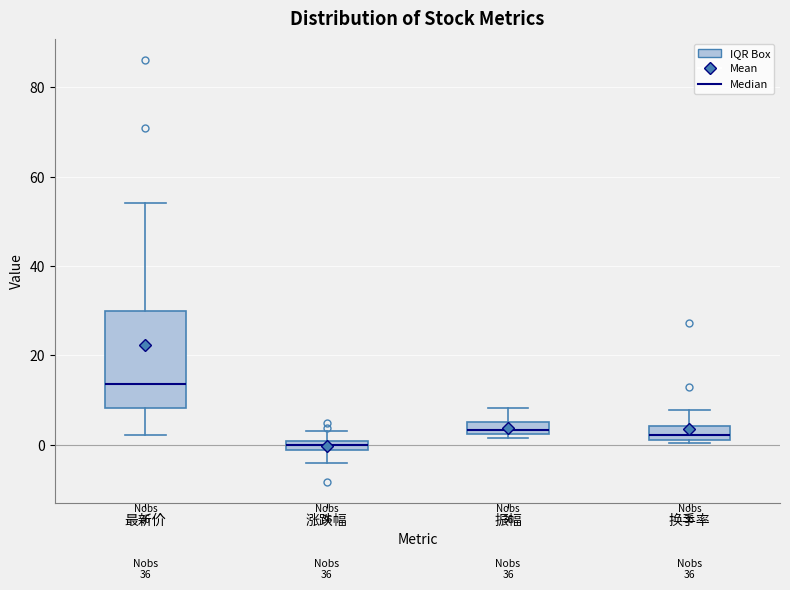

Which box is the tallest, from its lower edge to its upper edge?

最新价